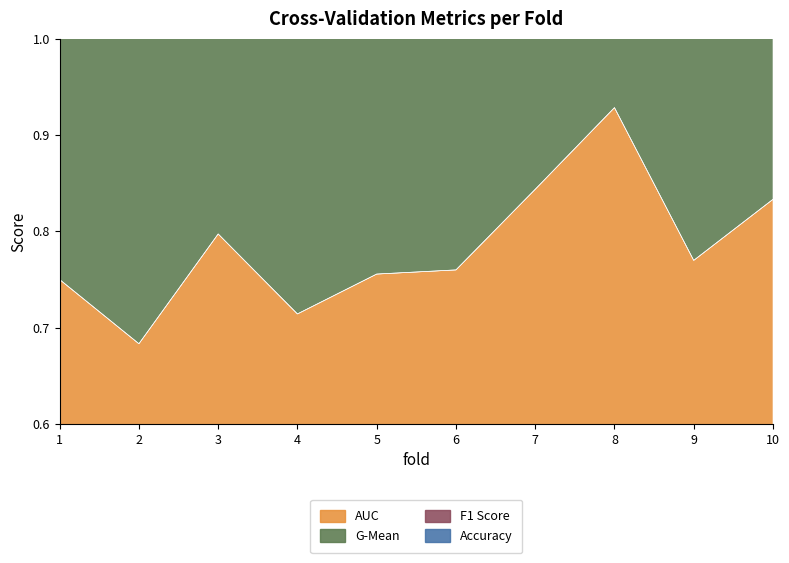

True or false: g_mean and auc intersect in this chart.

False